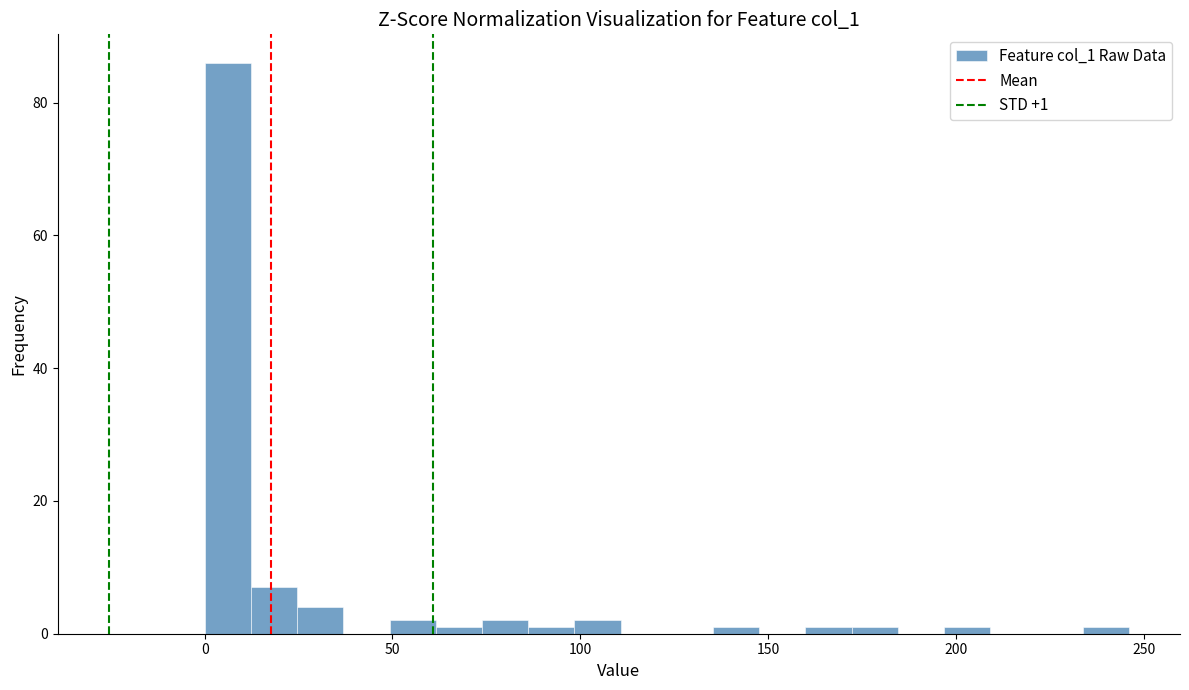

Around what value on the x-axis is the tallest bar? Give the approximate position of its centre, as read against the axis.

5